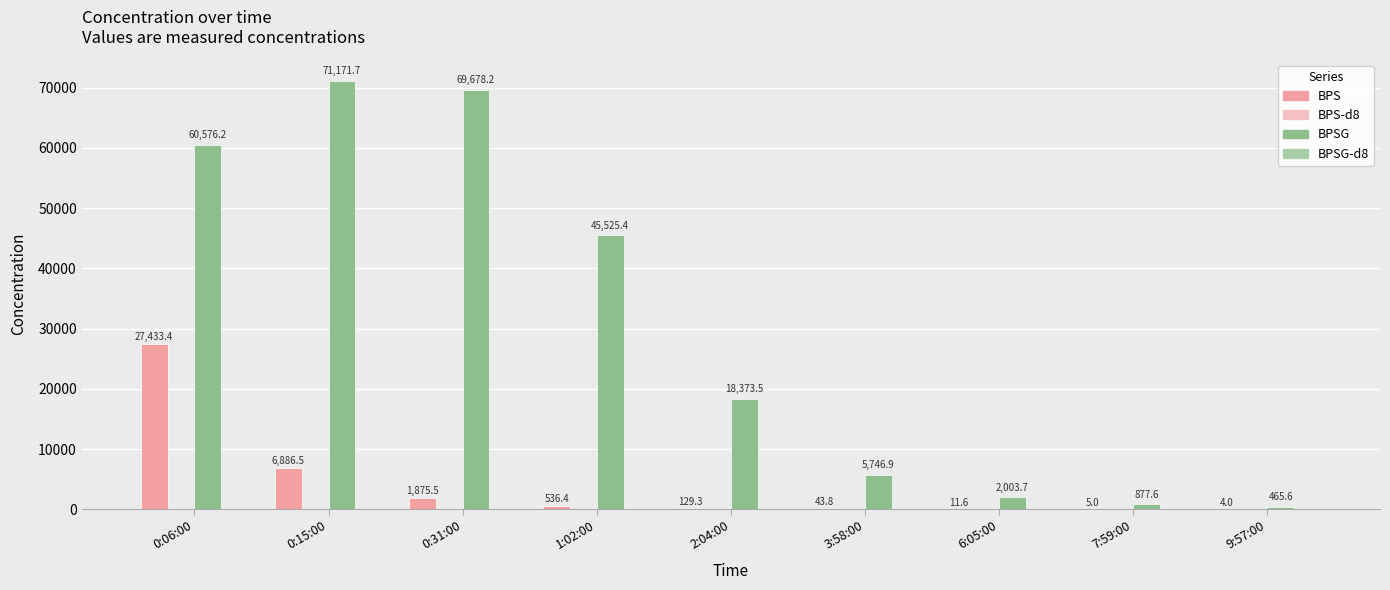

The value of BPSG at 0:06:00 is 19862.9. True or false?

False